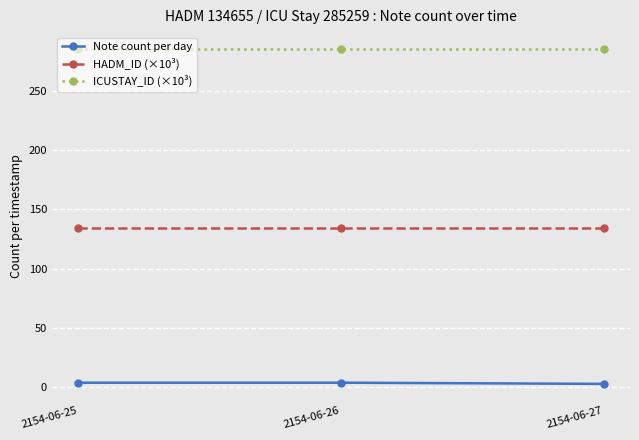

Rank the series by their average value, from lowest to highest.

Note count per day, HADM_ID (×10³), ICUSTAY_ID (×10³)